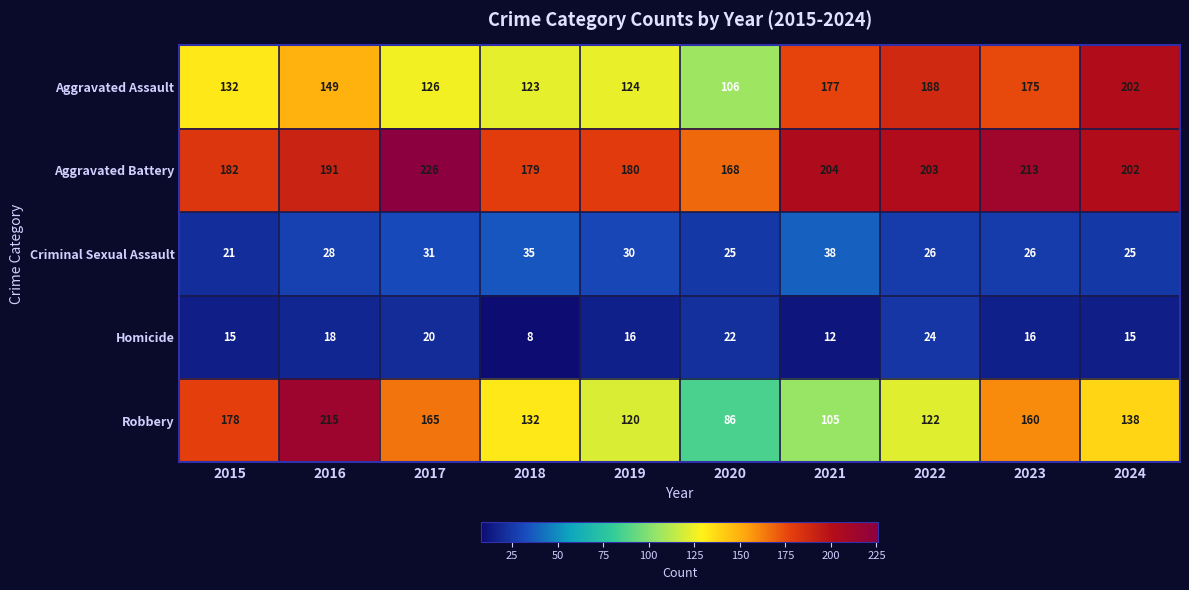

What is the average value of the Aggravated Battery series?

195